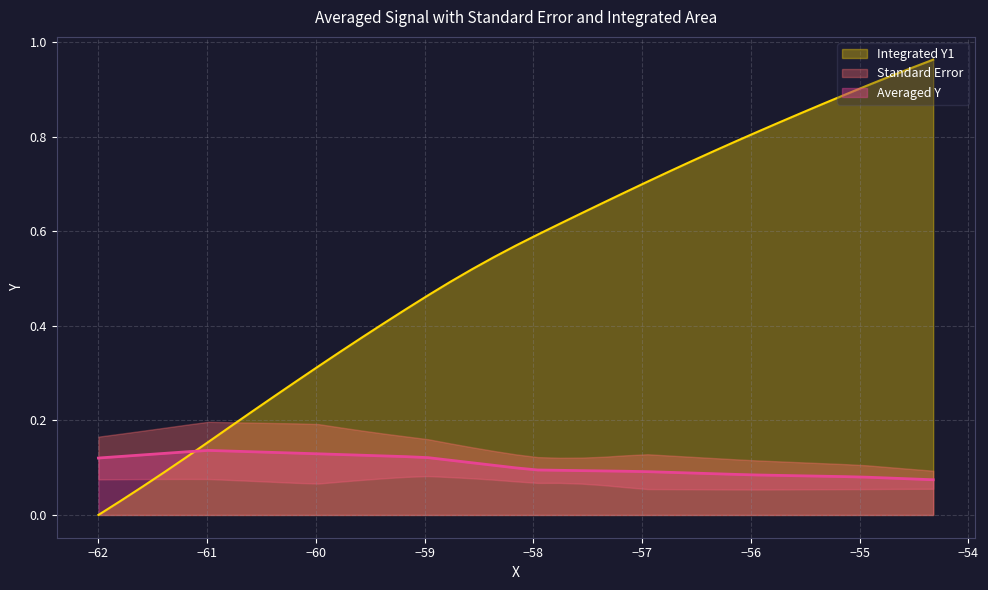

How many intersections are there between Averaged Y and Integrated Y1?

1